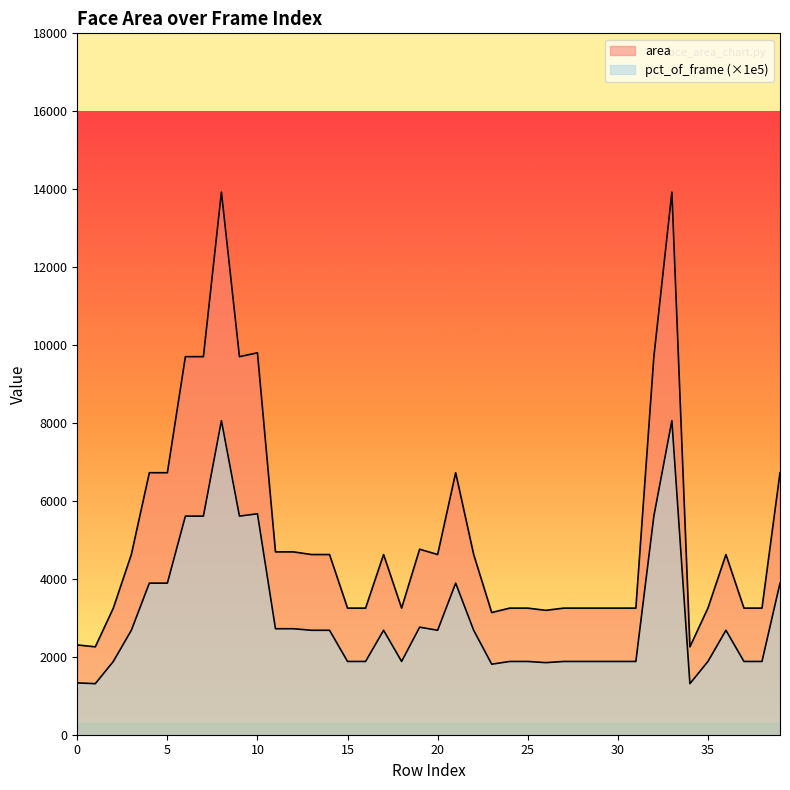

True or false: pct_of_frame and area cross at least once.

False